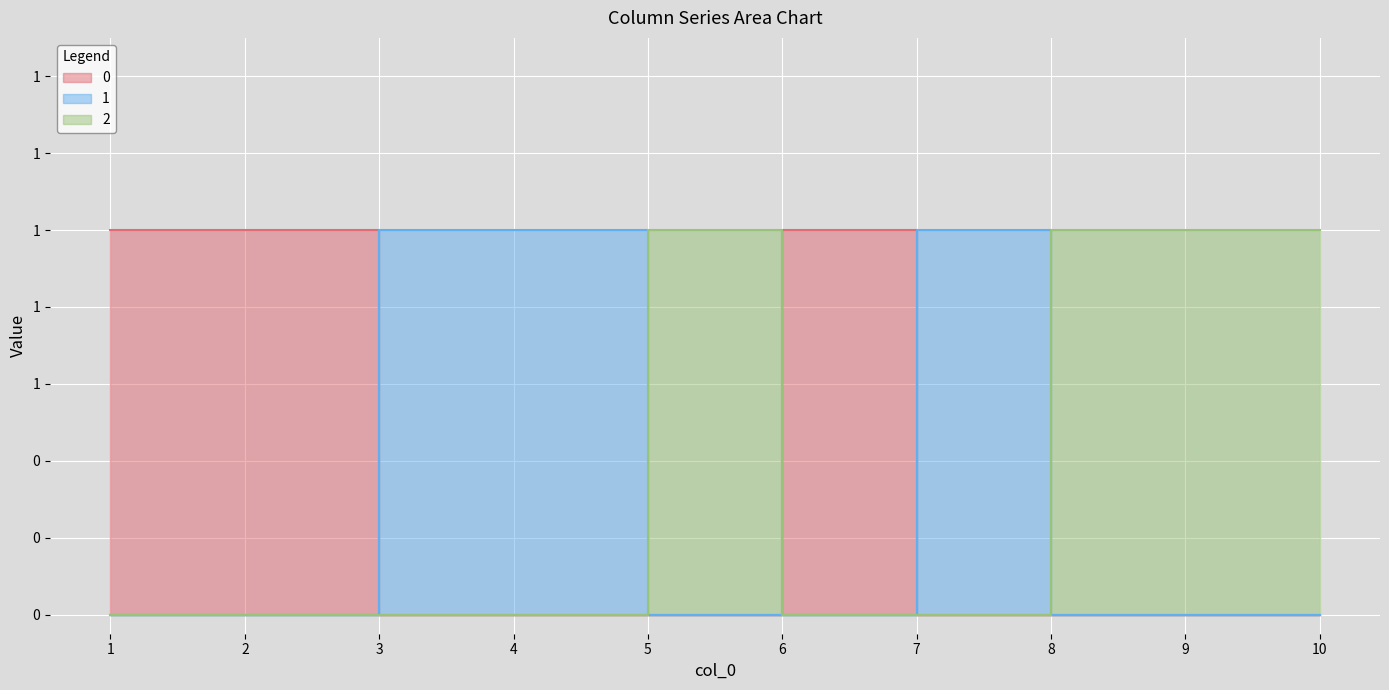

Rank the categories by 0 value from lowest to highest.

3, 4, 5, 7, 8, 9, 10, 1, 2, 6